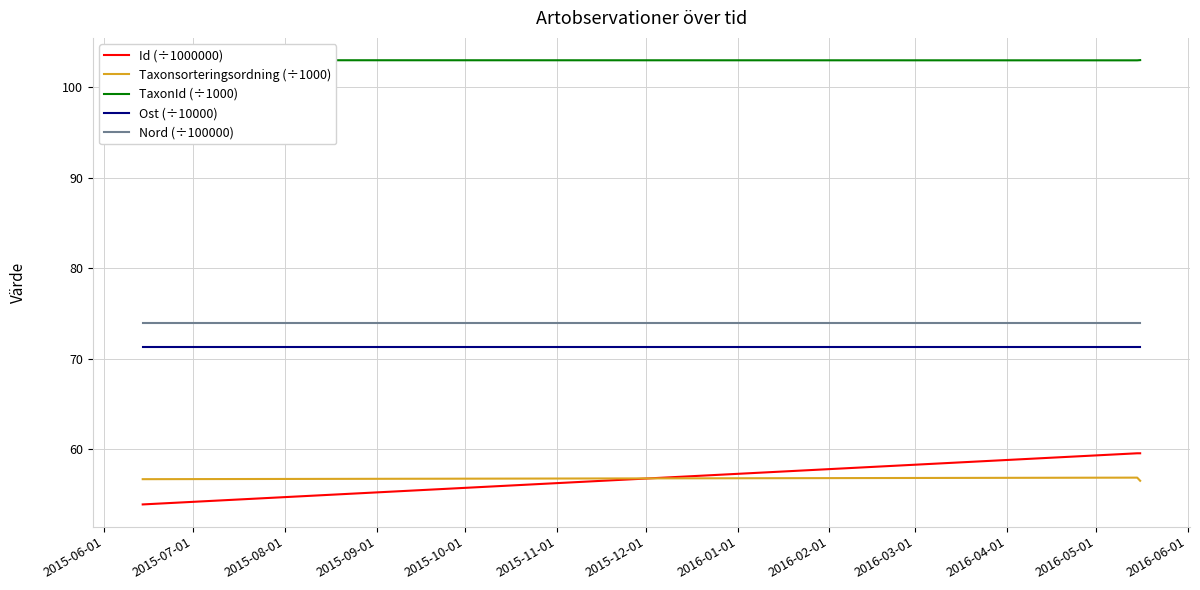

What is the sum of all Id (÷1000000) values?

173.1